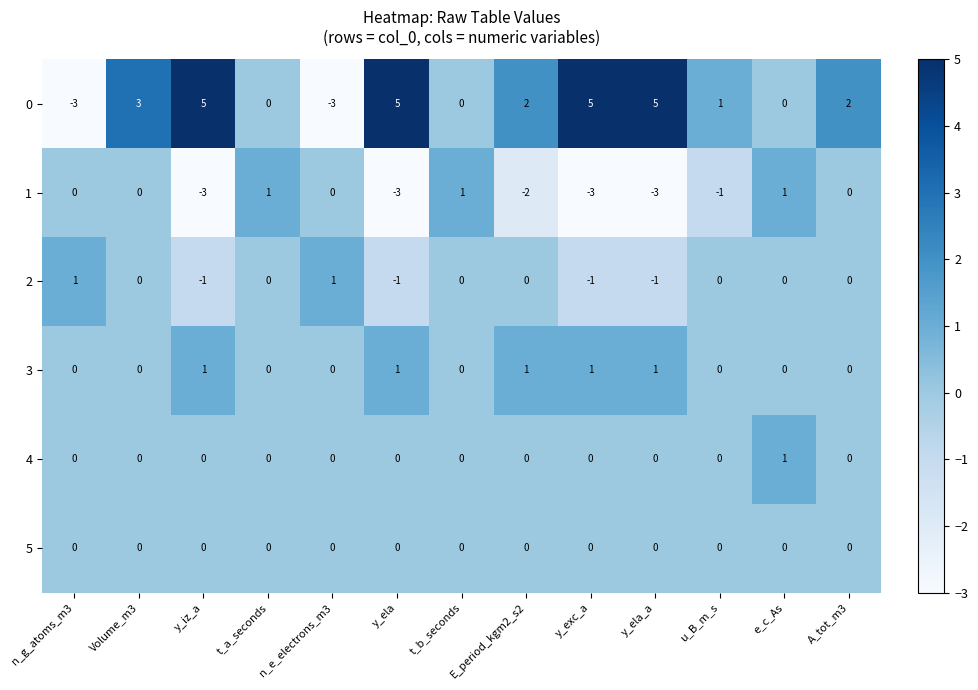

What is the maximum value shown in the chart?

5